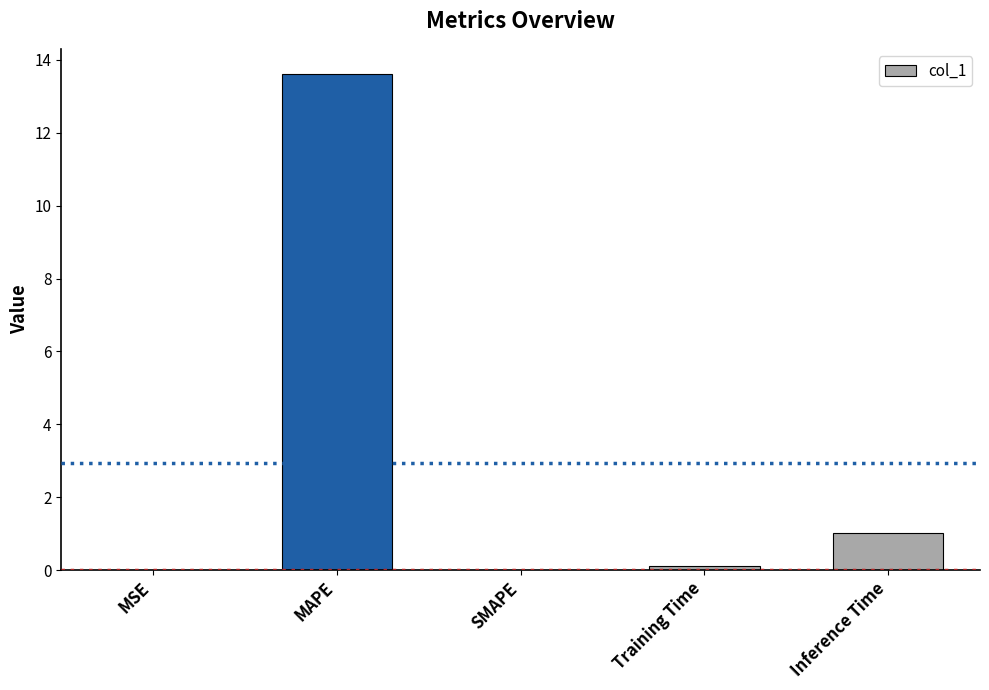

The chart shows a value of 0.4 at Inference Time. True or false?

False